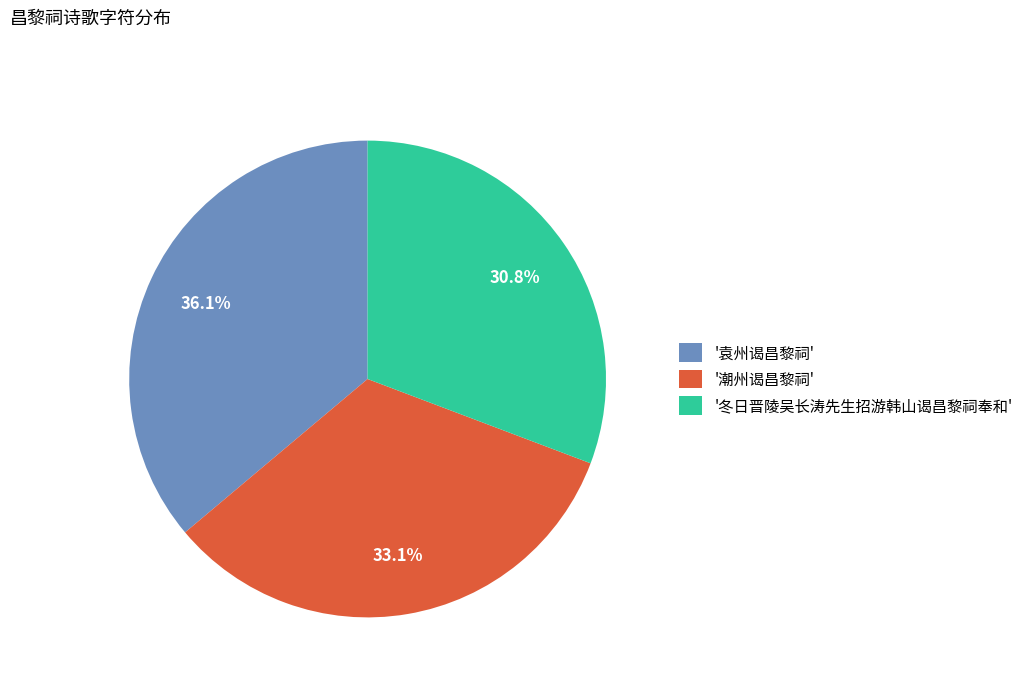

What is the smallest slice in the pie chart?

'冬日晋陵吴长涛先生招游韩山谒昌黎祠奉和'